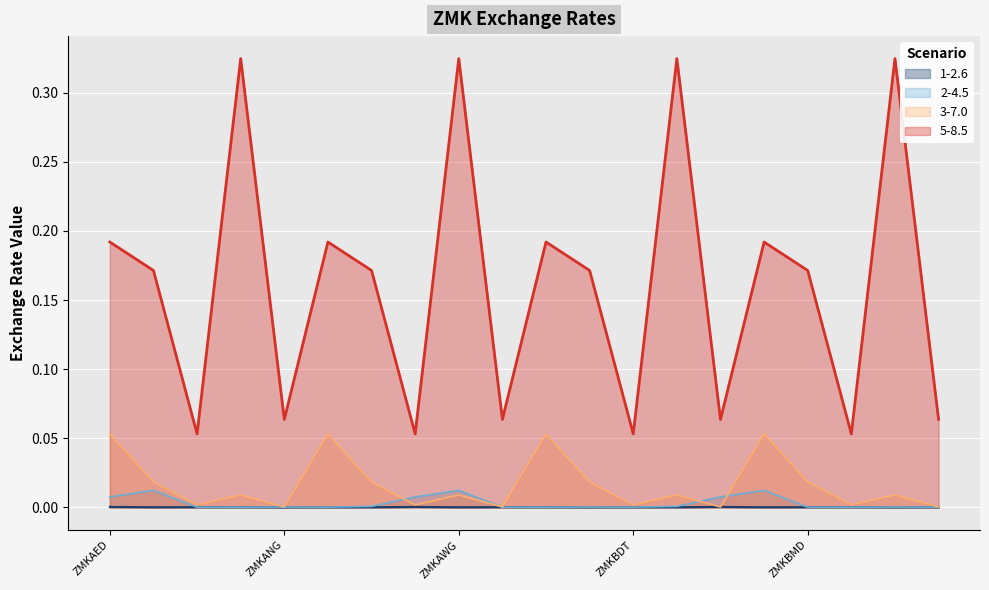

The chart shows a value of 0.0 at ZMKARS. True or false?

False